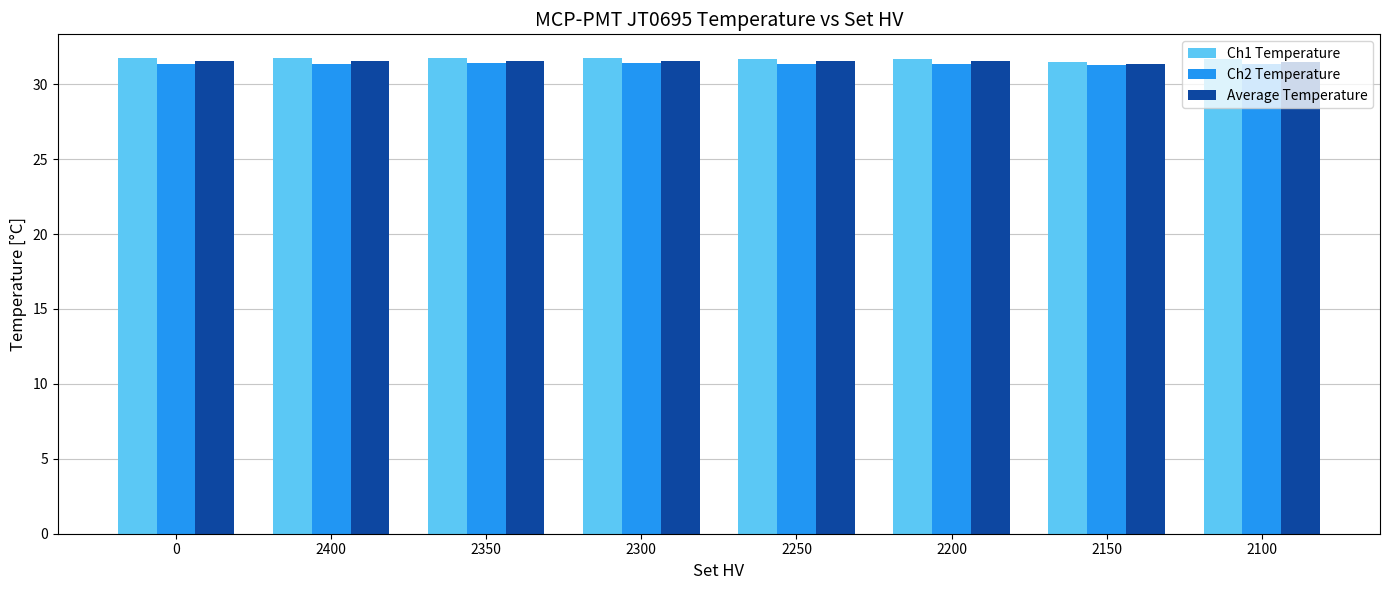

What is the greatest value displayed?

31.7